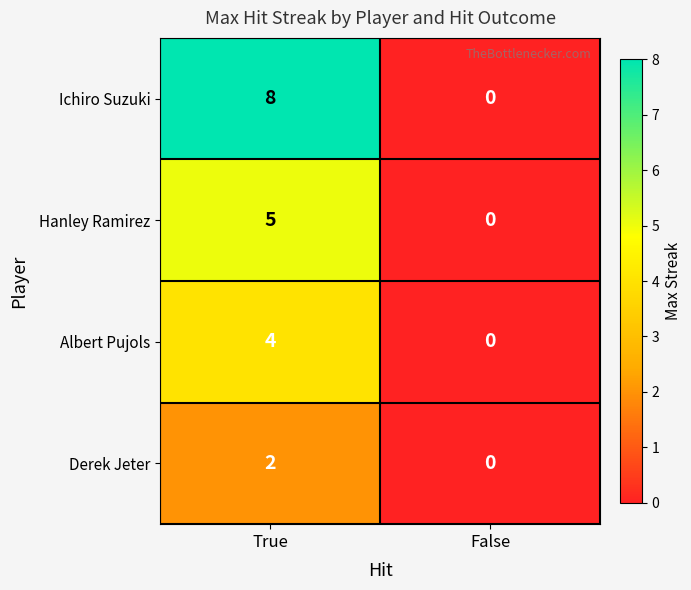

What is the sum of the Ichiro Suzuki values at True and False?

8